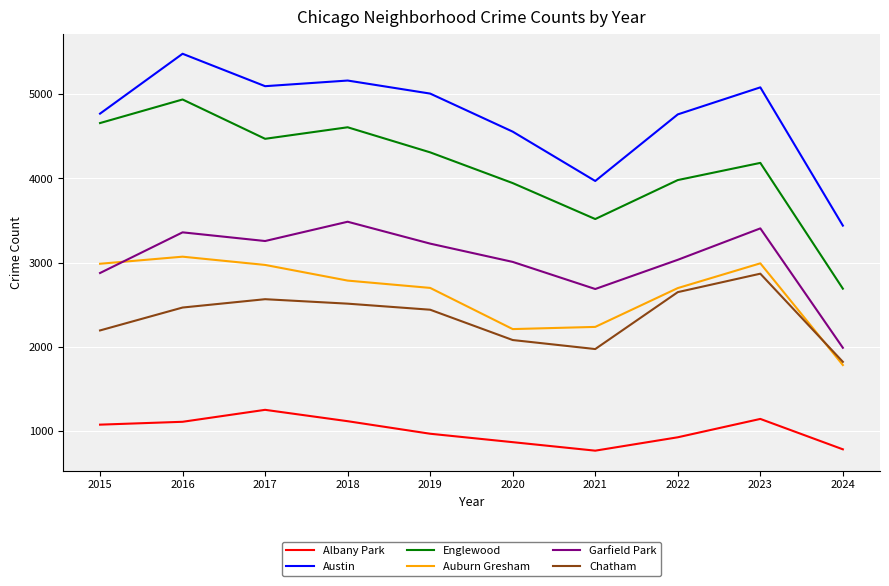

What is the difference between the maximum and second lowest values in the Garfield Park series?

799